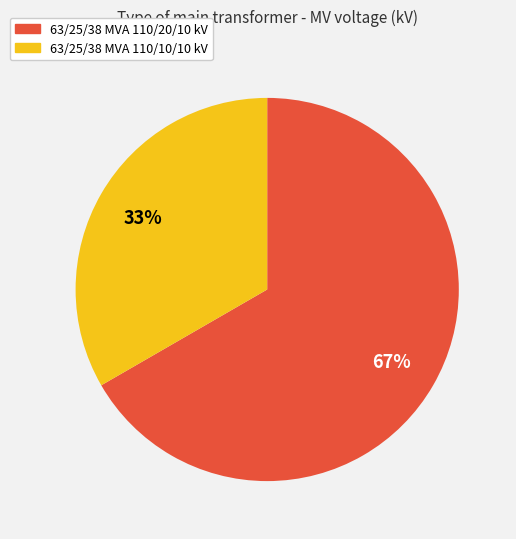

To the nearest percent, what is the average slice percentage?

50%